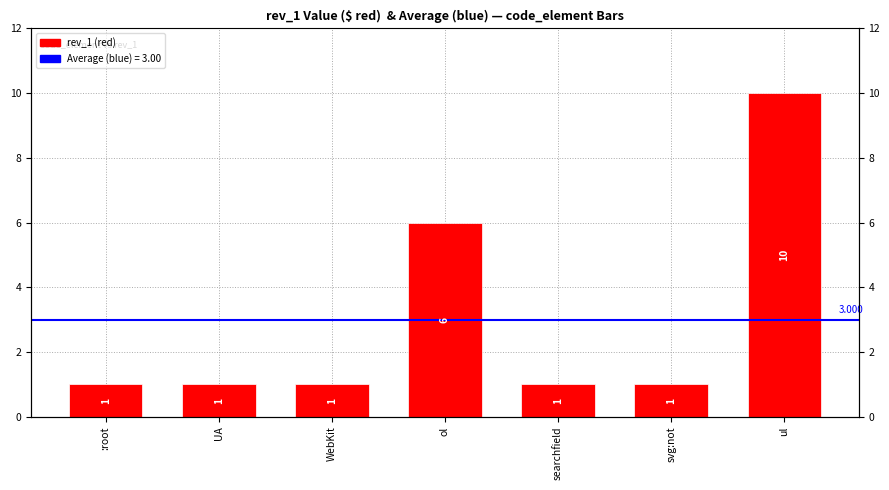

What is the greatest value displayed?

10